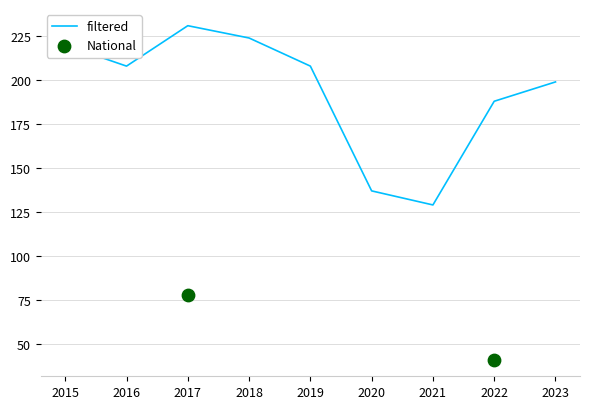

What is the change in value from 2016 to 2021?

-79